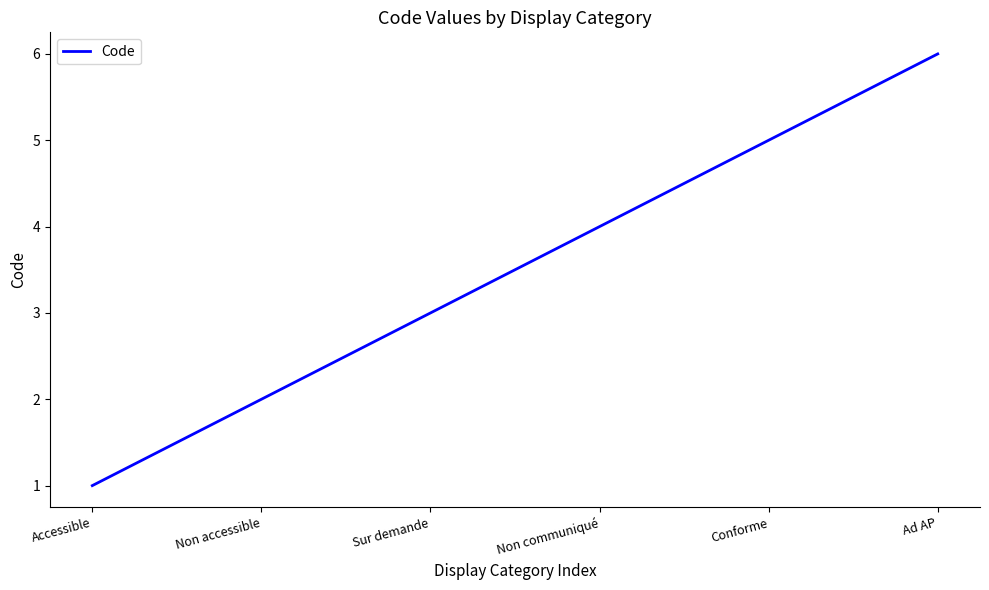

What is the minimum value shown in the chart?

1